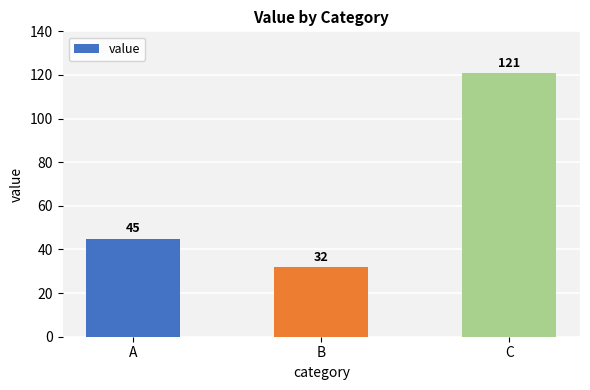

Is it true that the value at C is 78?

False